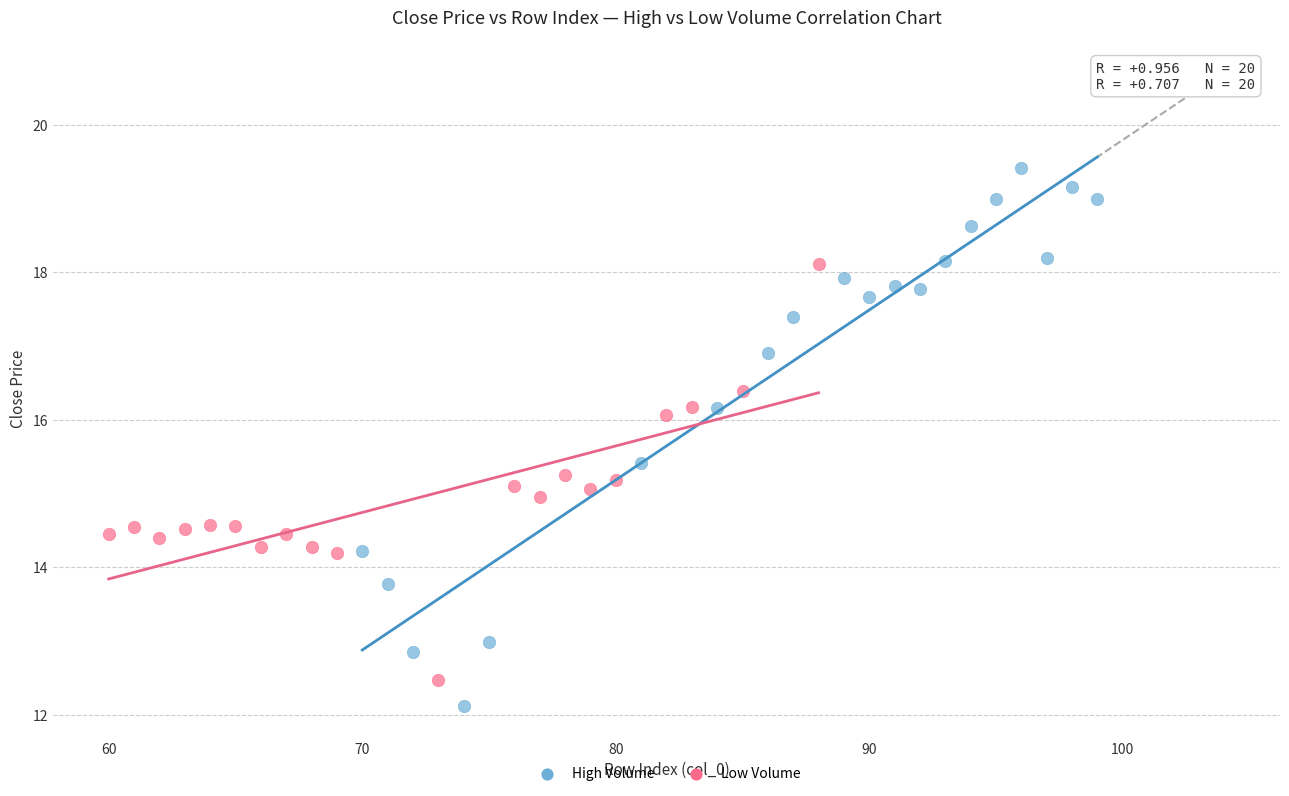

Which series reaches the maximum Y coordinate?

High Volume